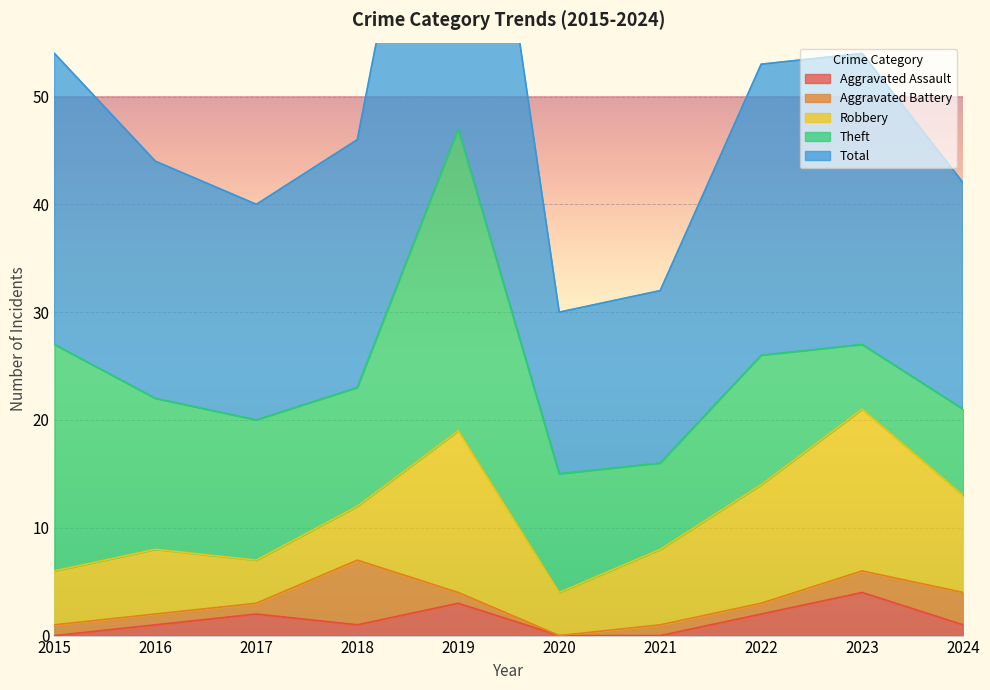

What is the greatest value displayed?

47